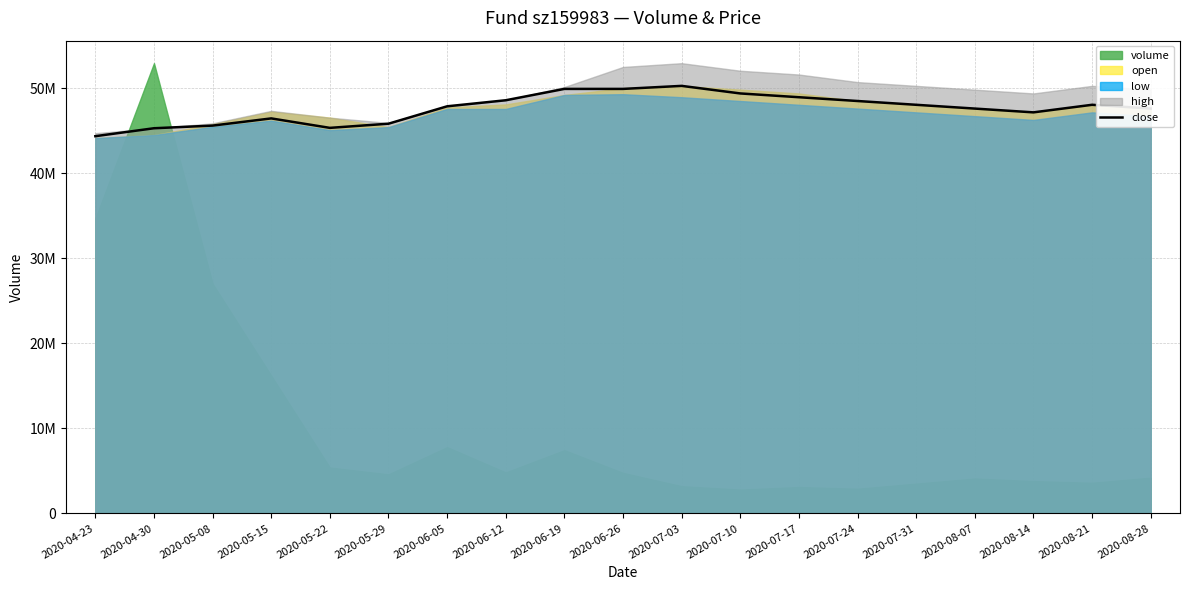

The chart shows a value of 71432209.7 at 2020-06-12. True or false?

False